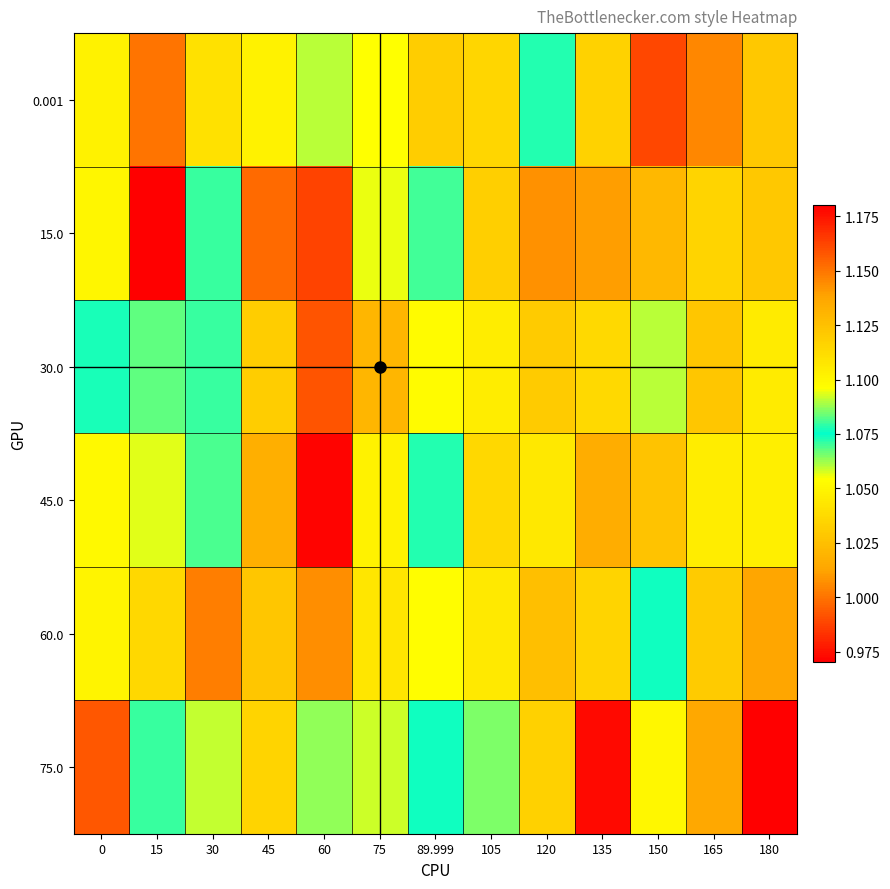

At which category does the chart reach its peak across all series?

180